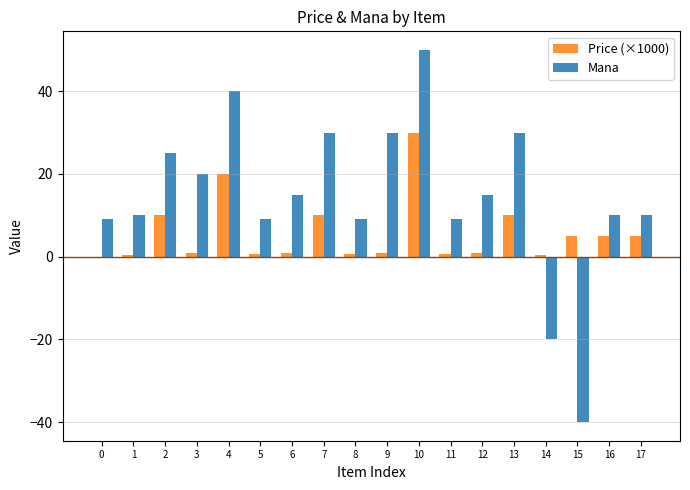

What are all the series names shown in the legend?

Price (×1000), Mana